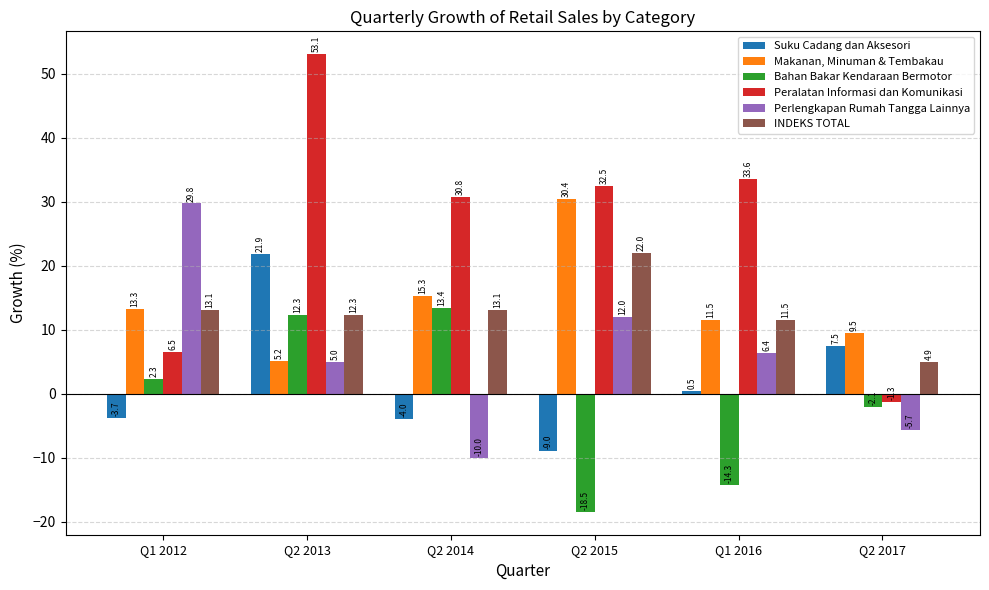

How many categories are shown in the chart?

6